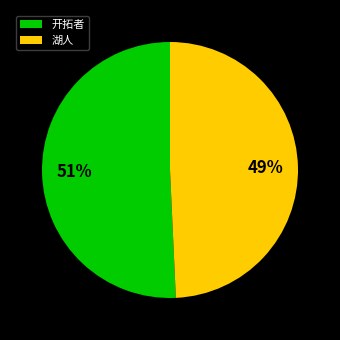

How many segments does this pie chart have?

2